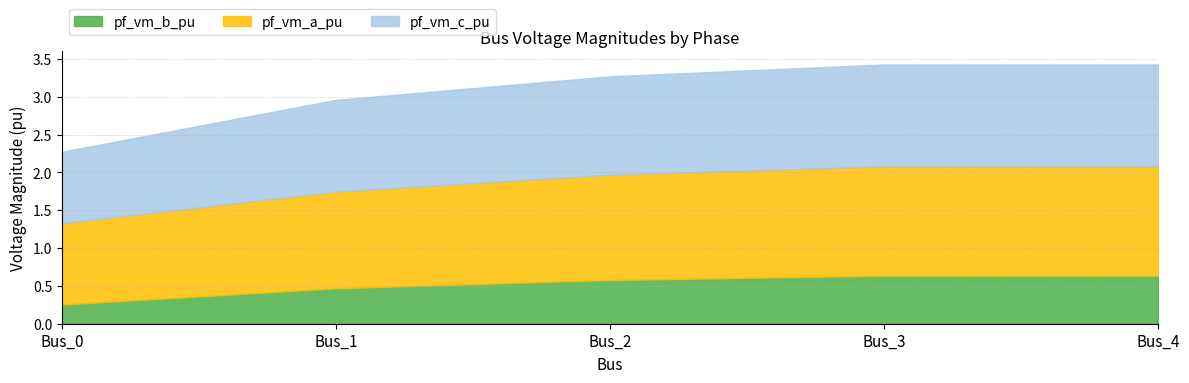

Rank the series at Bus_1 from lowest to highest value.

pf_vm_b_pu, pf_vm_c_pu, pf_vm_a_pu